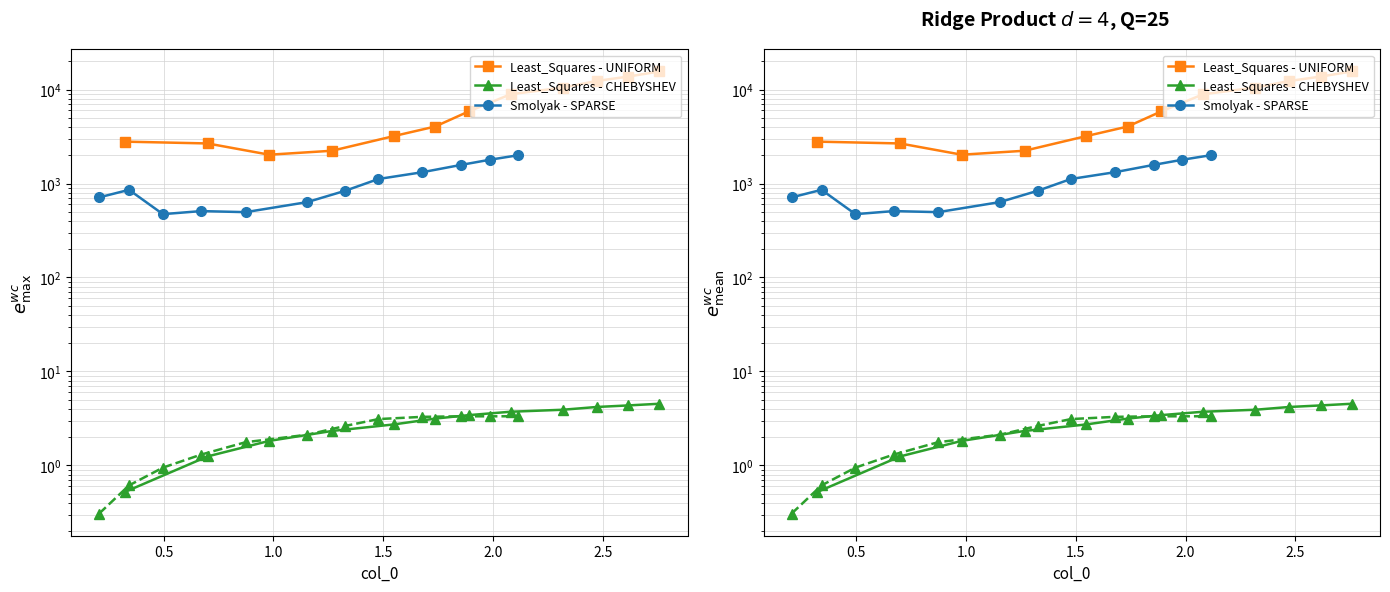

What are all the series names shown in the legend?

Least_Squares - UNIFORM, Least_Squares - CHEBYSHEV, Smolyak - SPARSE